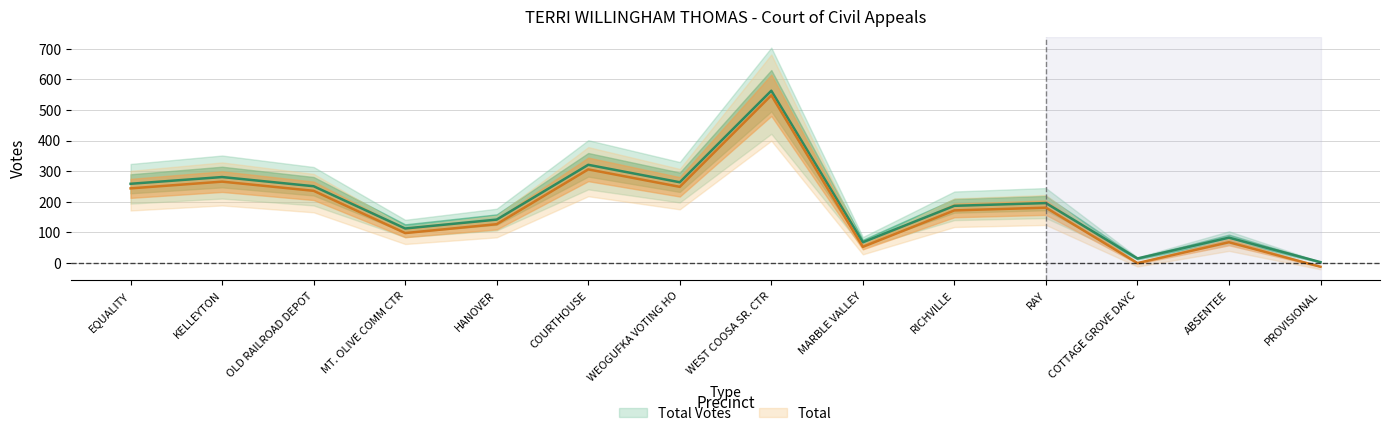

What is the difference between the highest and lowest values at RICHVILLE?

15